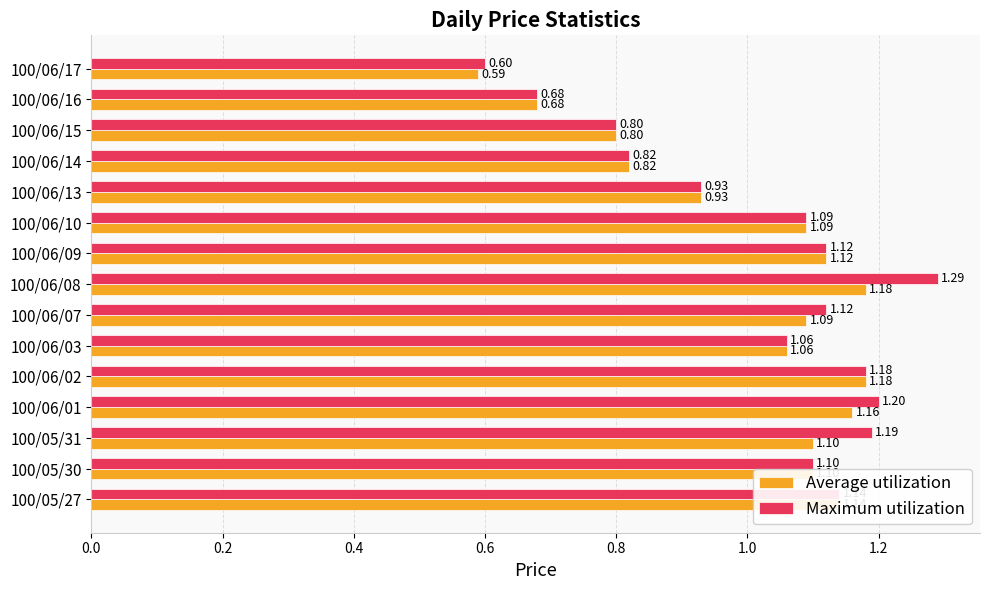

What is the sum of all Average utilization values?

15.0